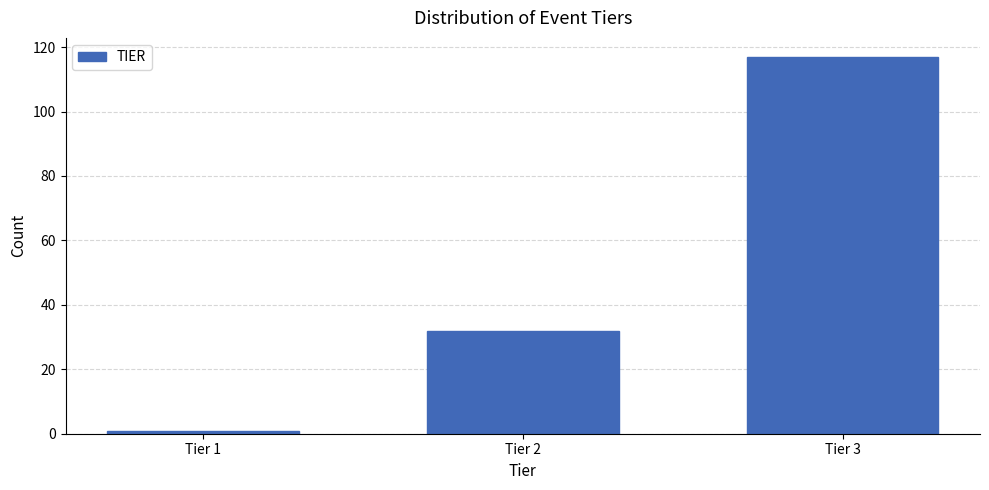

Reading left to right, extract all data points from this chart.

1	32	117